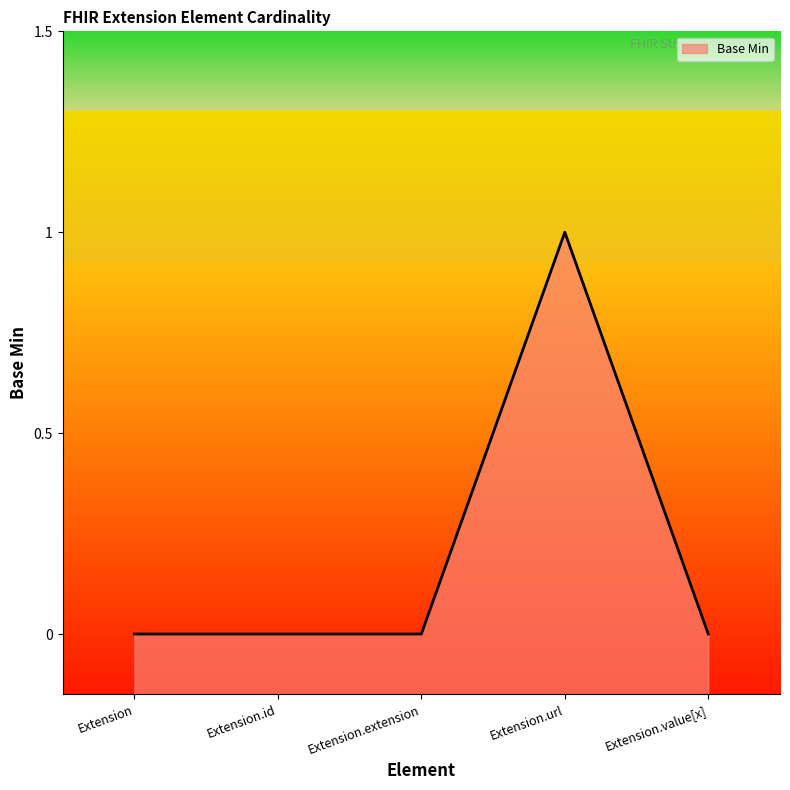

What is the difference between the maximum and minimum values?

1